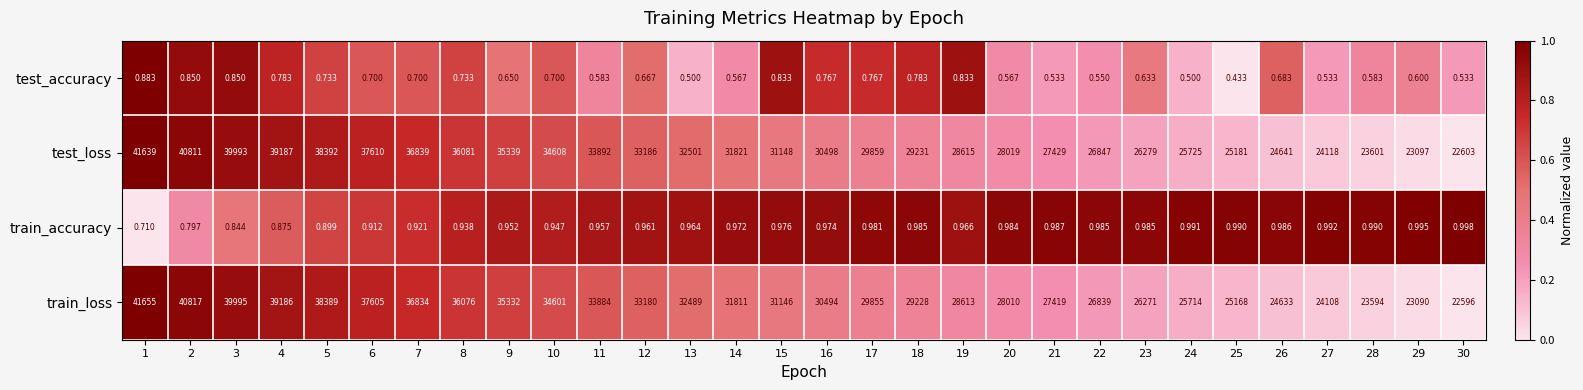

Is the value of test_loss at 24 greater than the value of test_accuracy at 26?

Yes